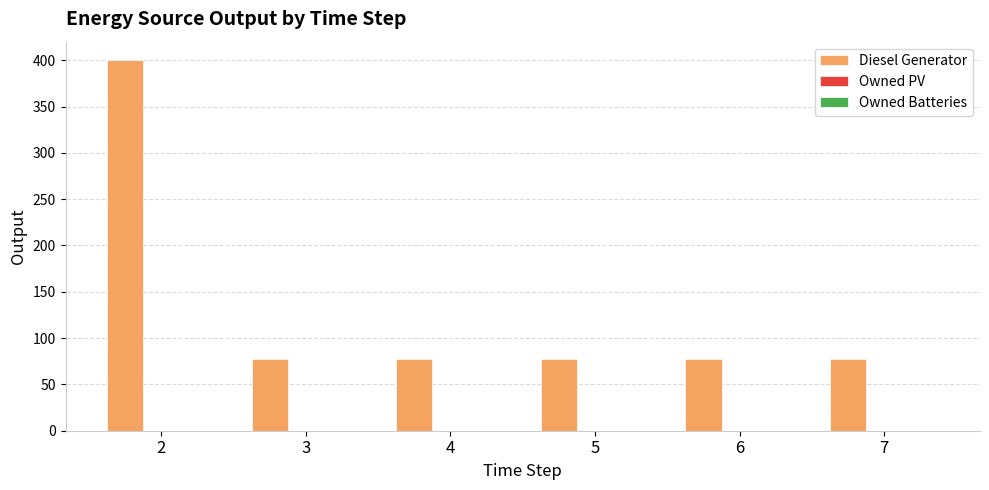

What is the value of the 1st bar from the left?

400